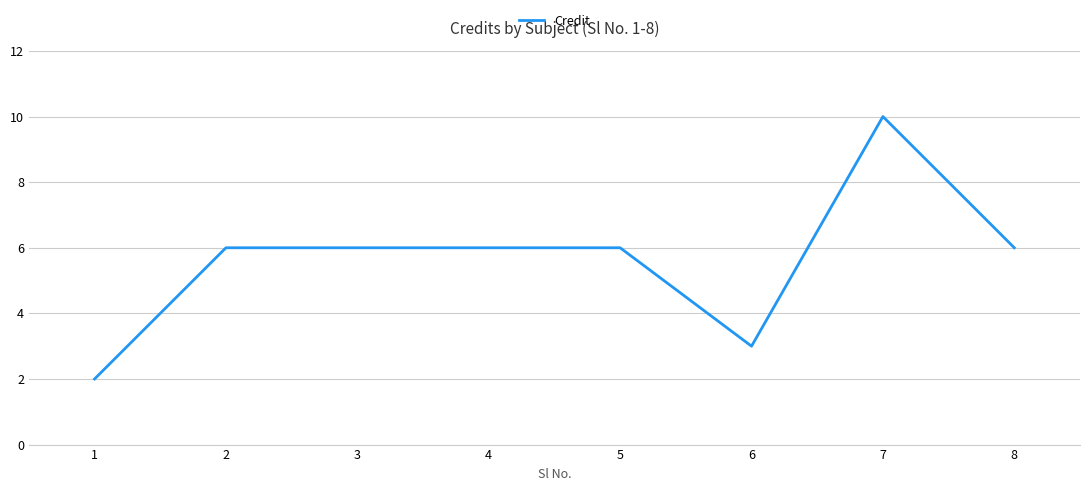

Approximately how many times larger is the value at 8 compared to 5?

1.0